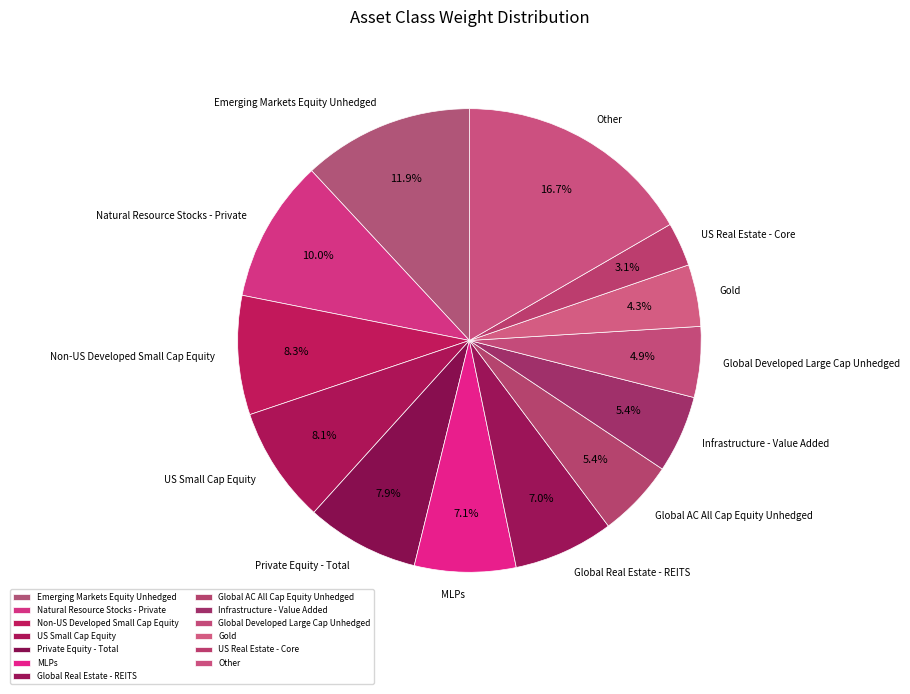

Approximately how many times larger is the value at US Real Estate - Core compared to Private Equity - Total?

0.4